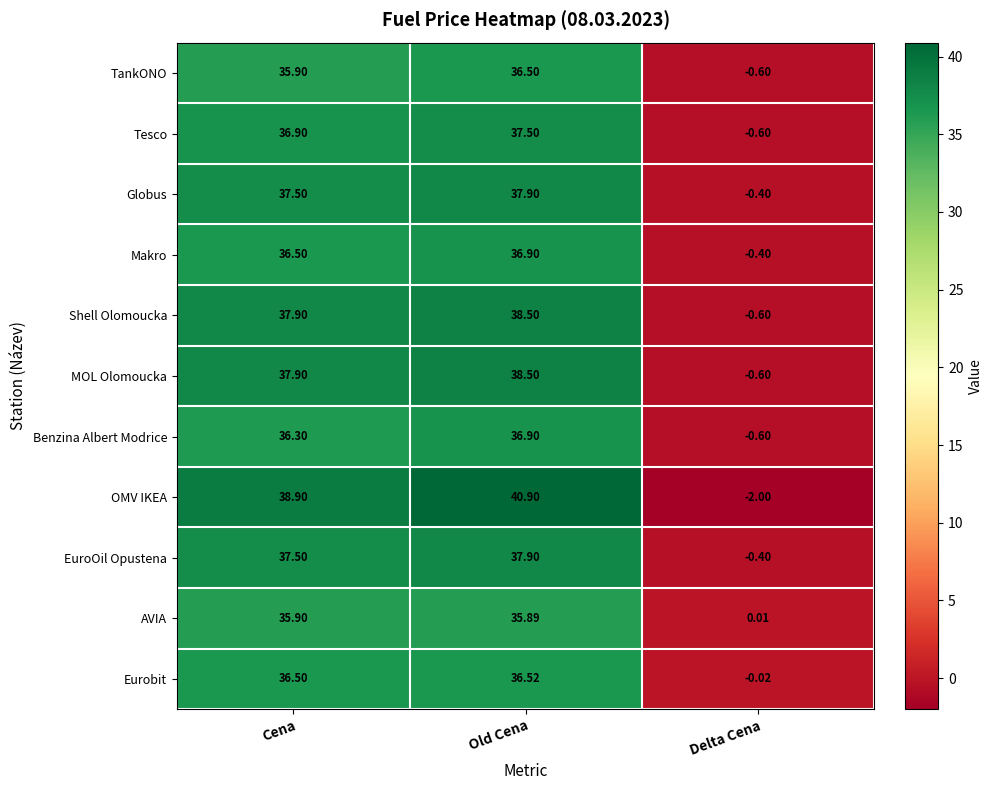

Rank the categories by MOL Olomoucka value from lowest to highest.

Delta Cena, Cena, Old Cena